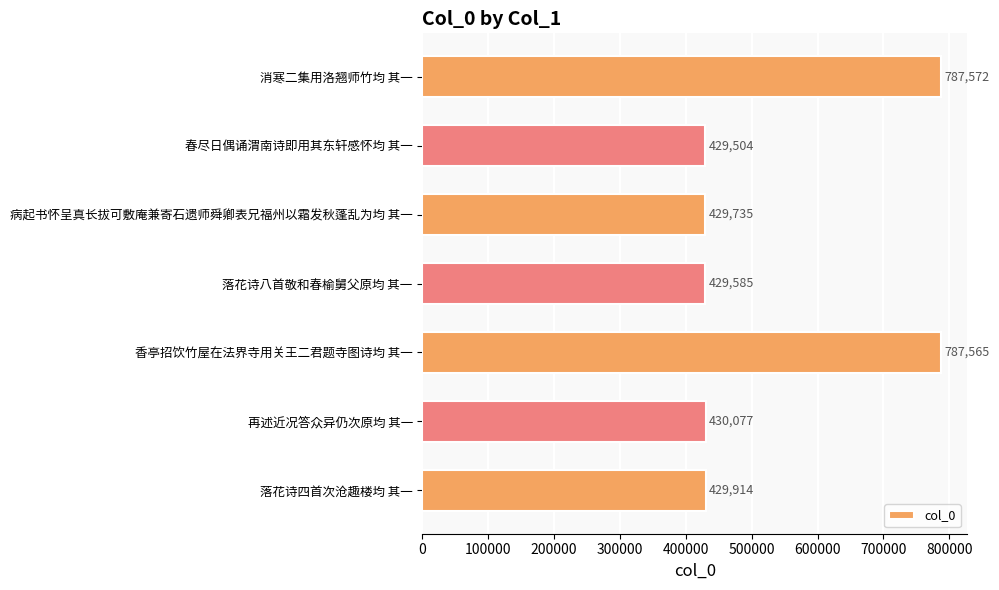

Where is the data nearest to the value 608538?

再述近况答众异仍次原均 其一